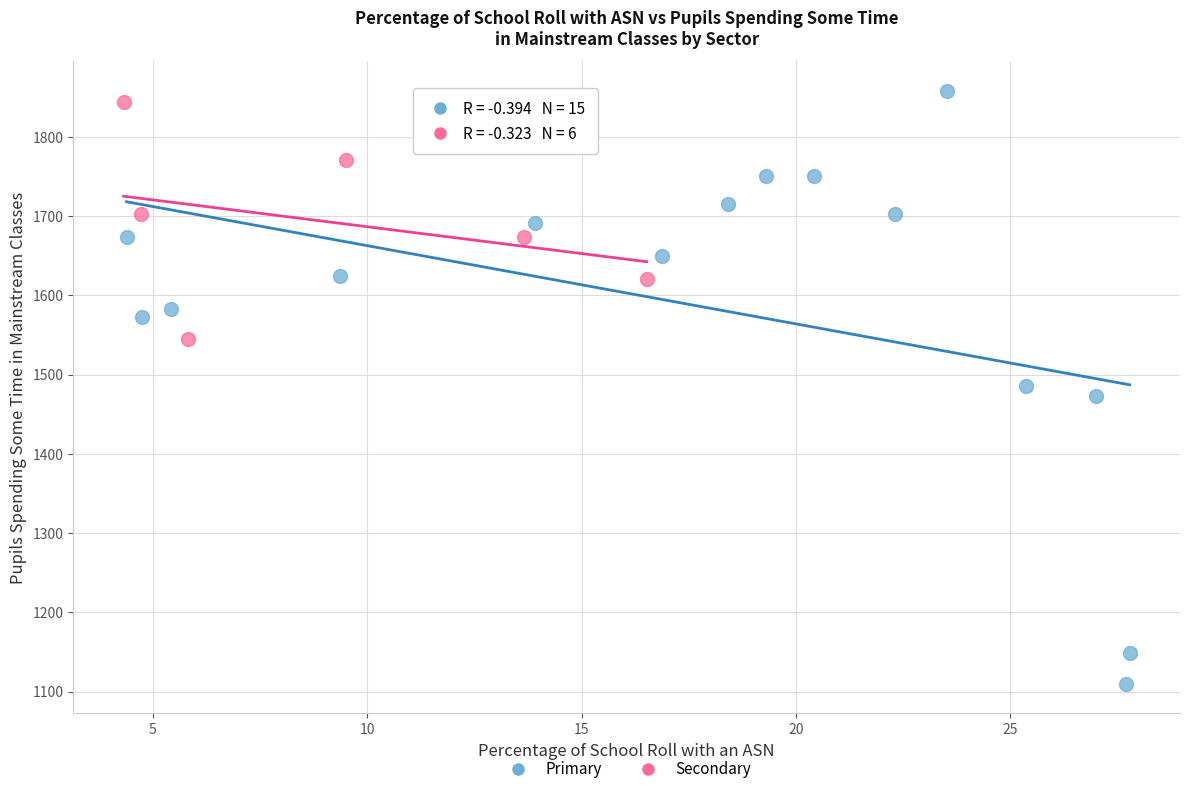

Which series contains the lowest Y value?

Primary